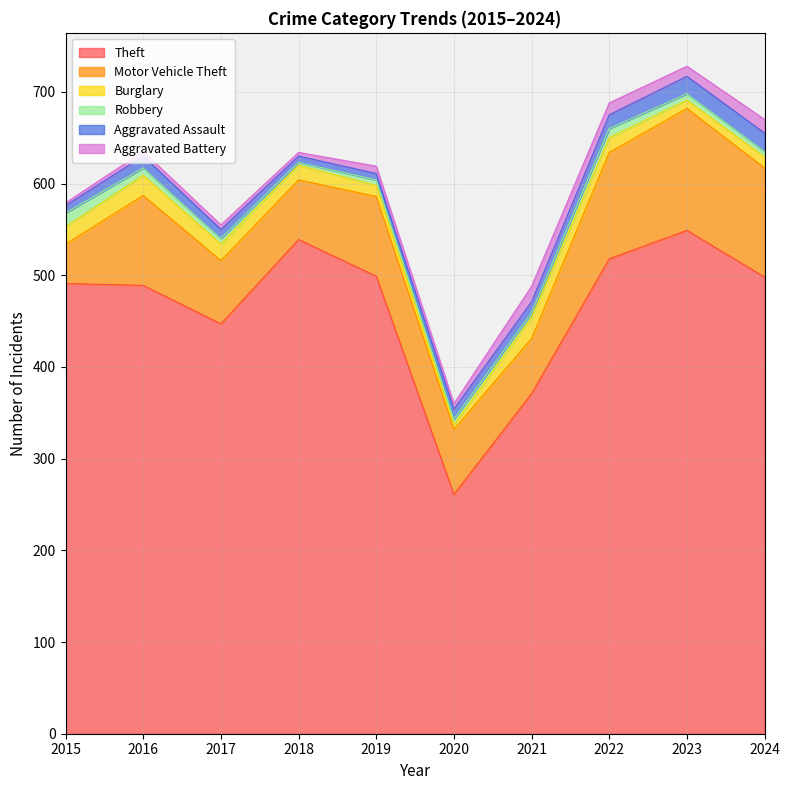

How many interior local peaks does the Robbery series have?

1